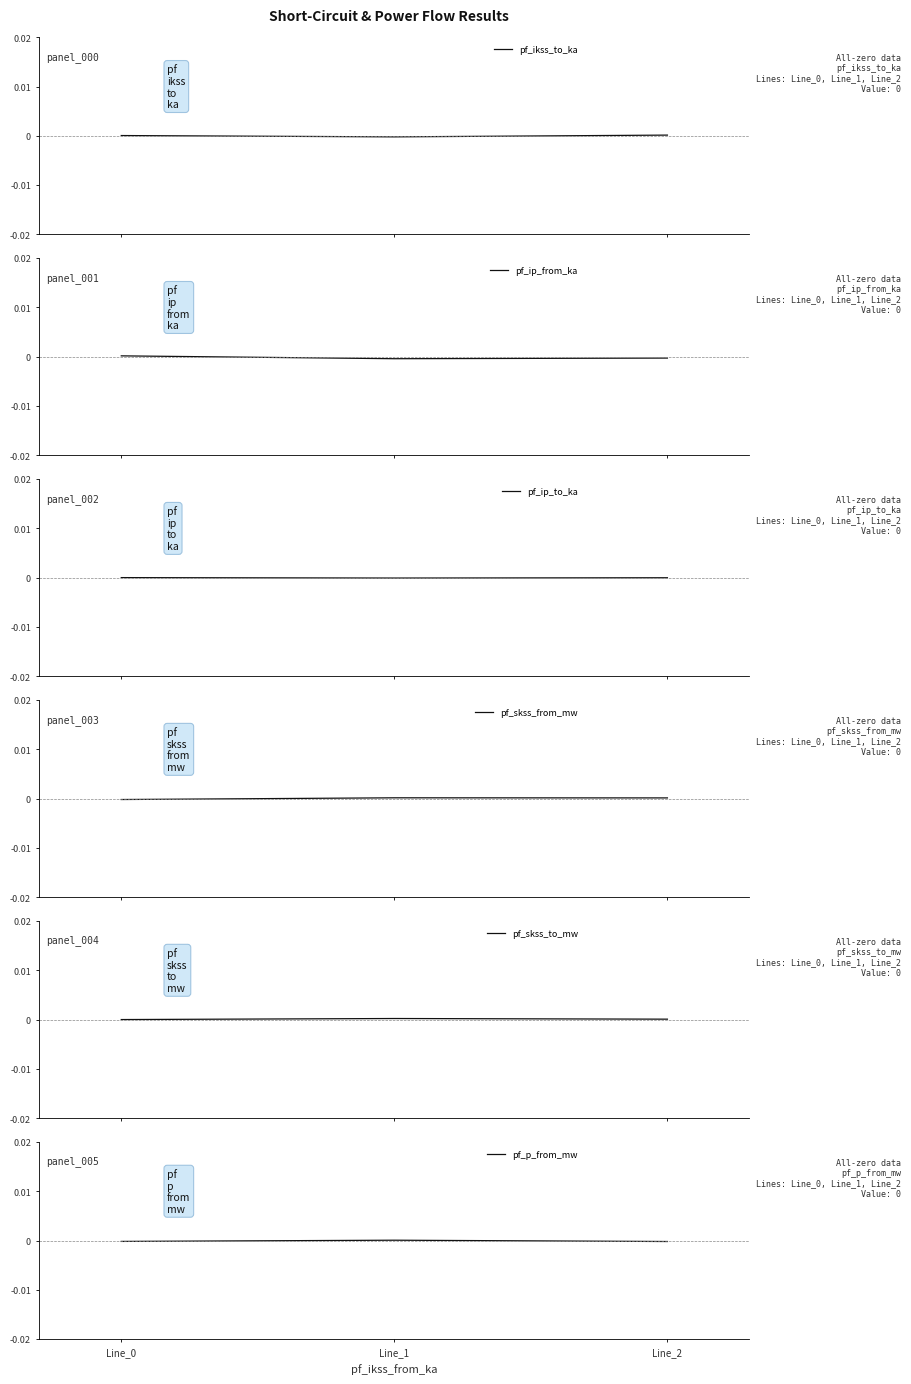

True or false: pf_ikss_to_ka has a value of 0.0 at Line_2.

False